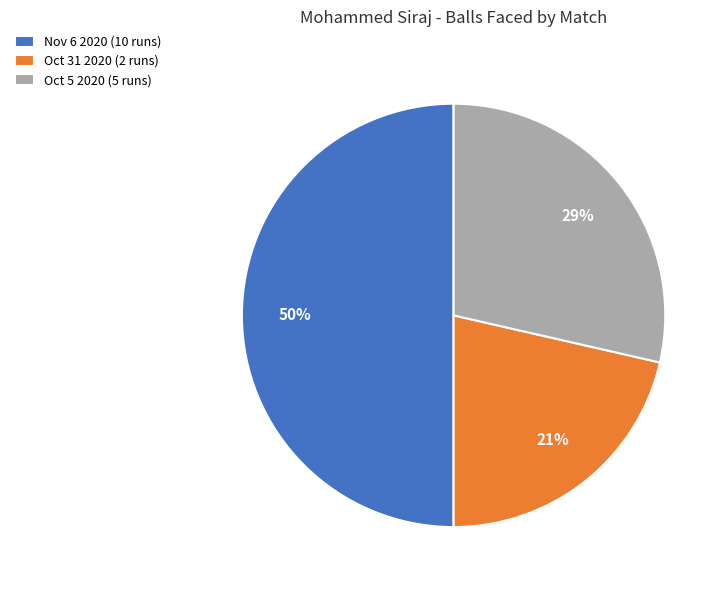

To the nearest percent, what is the average slice percentage?

33%